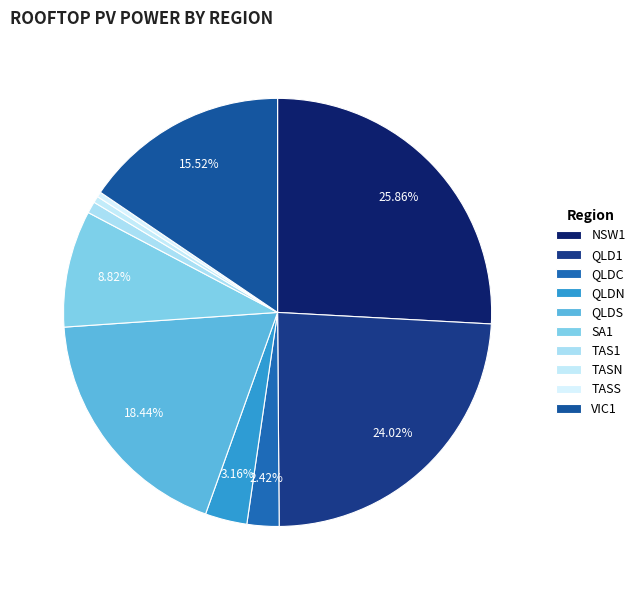

To the nearest percent, what is the average slice percentage?

10%